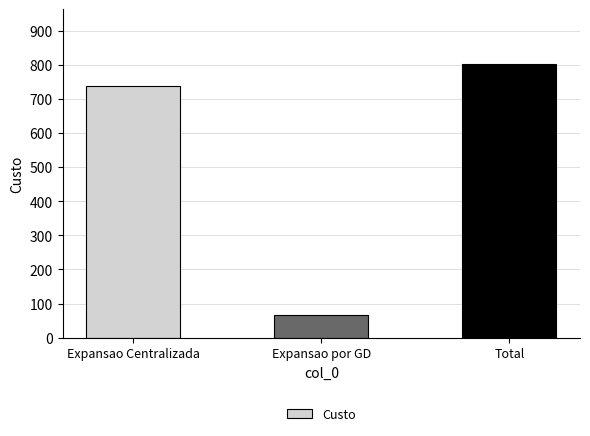

Reading left to right, what are all the values shown in this chart?

738	65	803